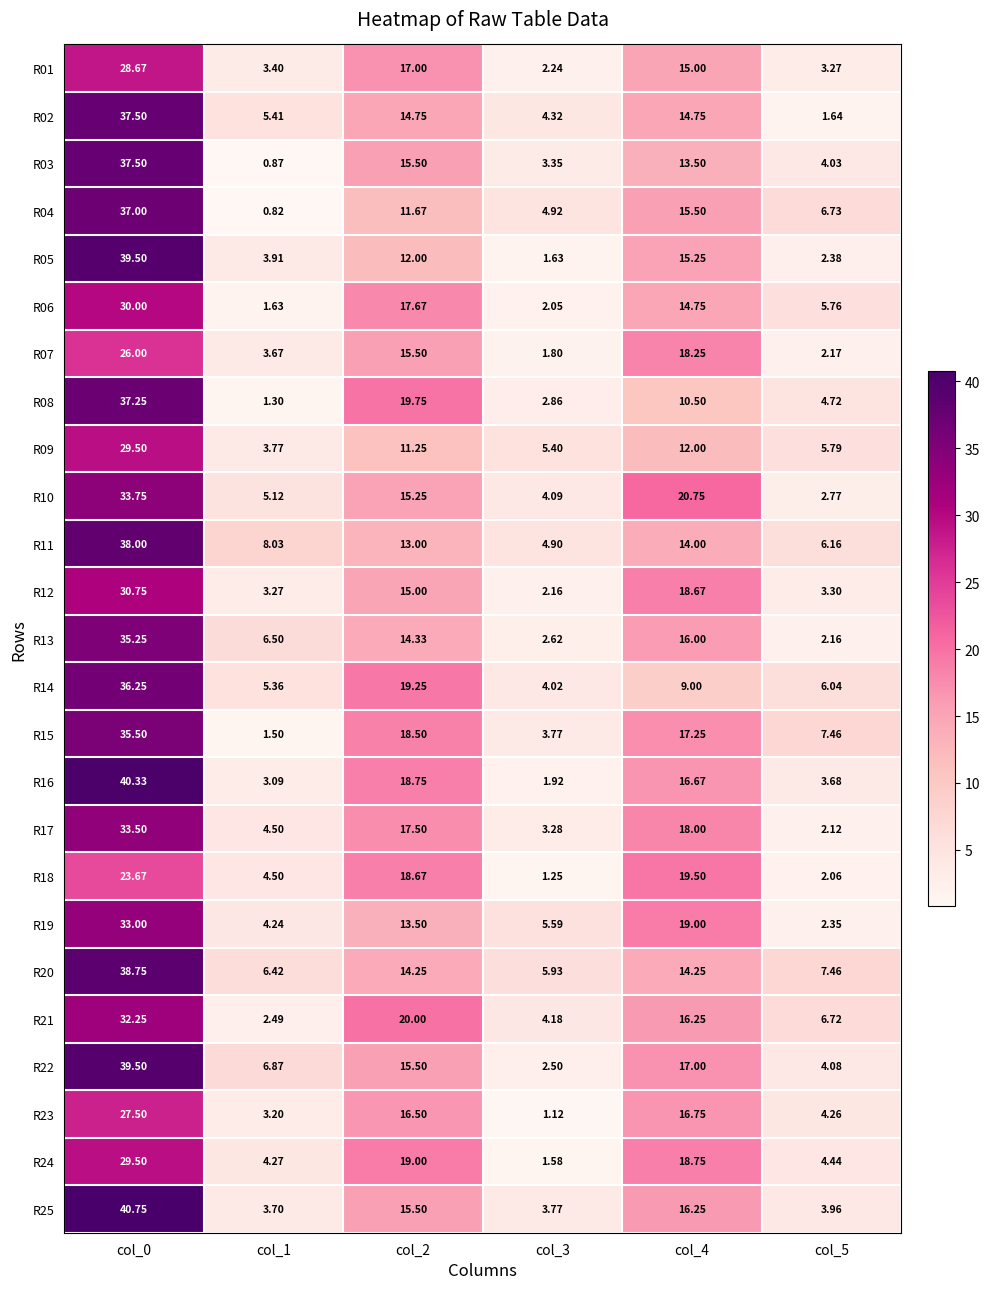

Which series has the largest total across all categories?

R20